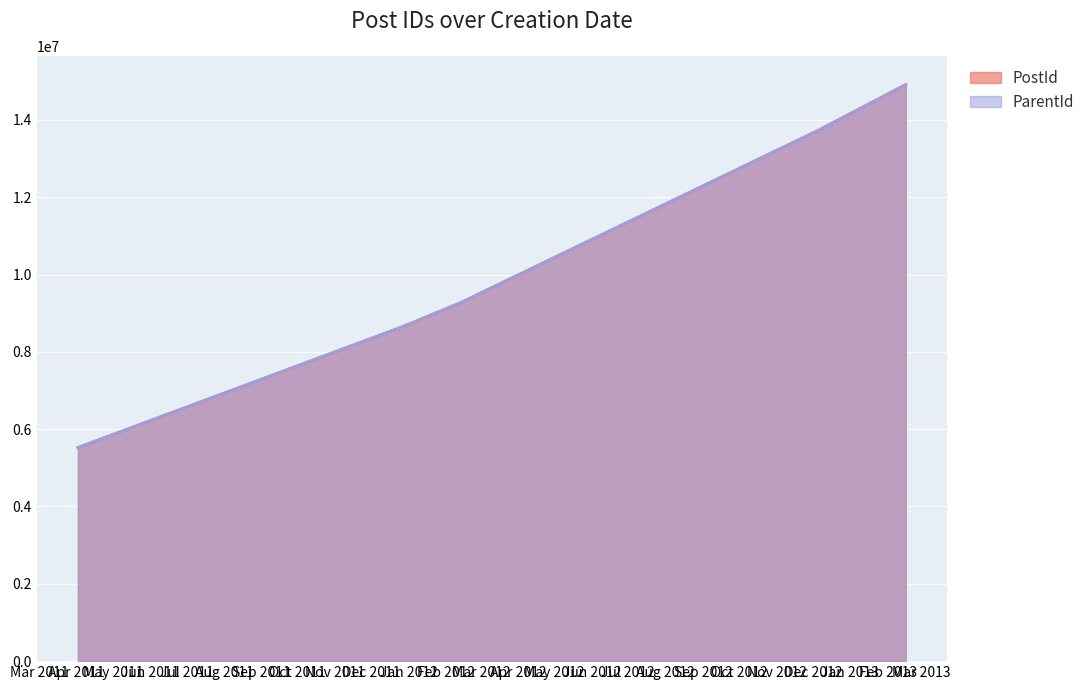

Which category has the lowest value across all series?

2011-04-02